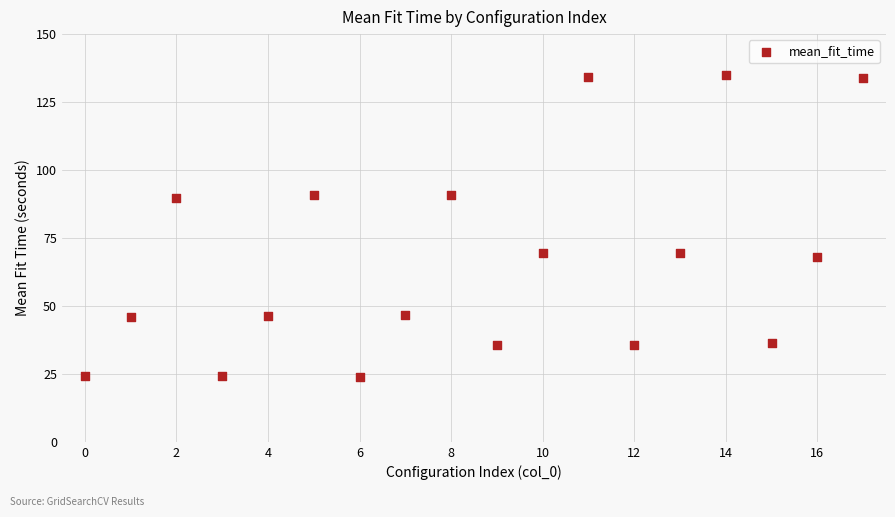

What is the range of Y values (max minus min)?

111.2